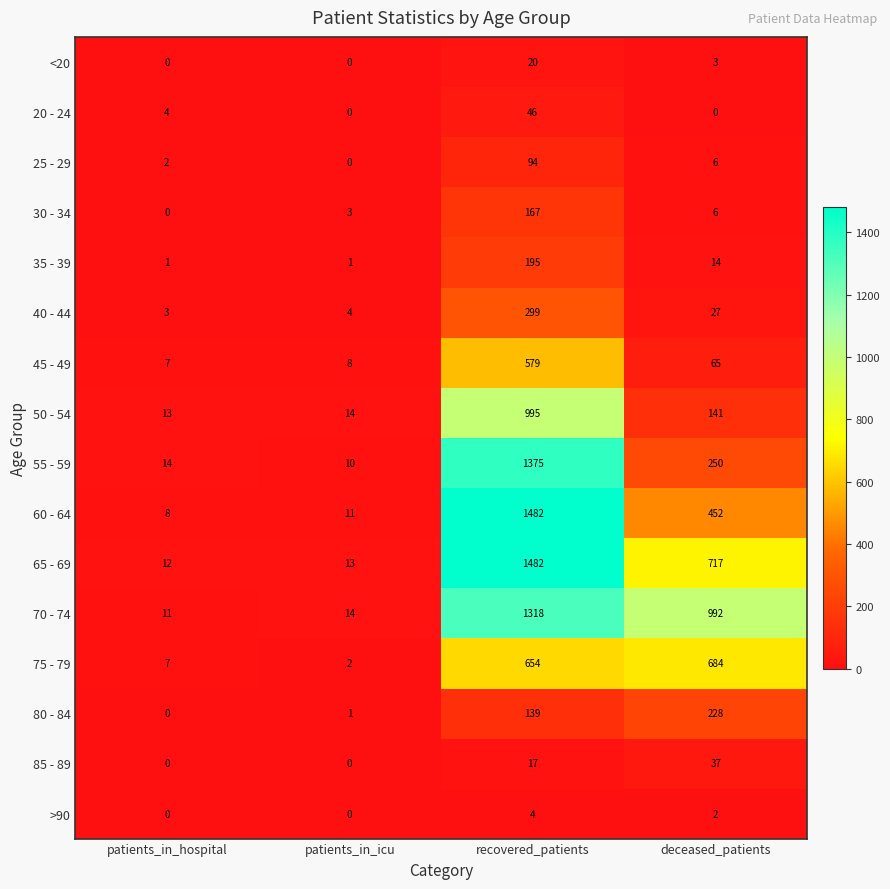

The value of 75 - 79 at deceased_patients is 684. True or false?

True